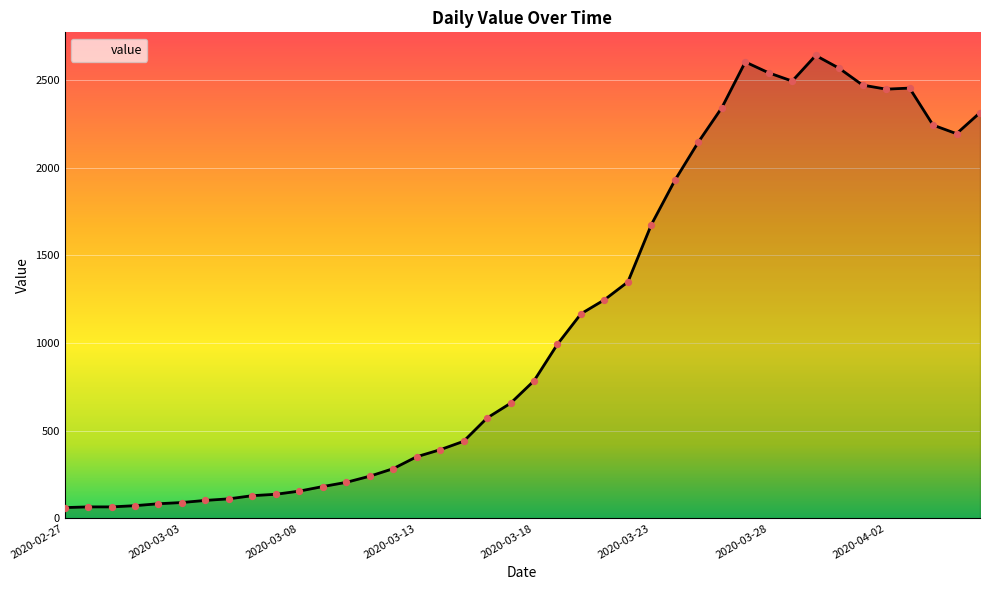

What is the minimum value shown in the chart?

61